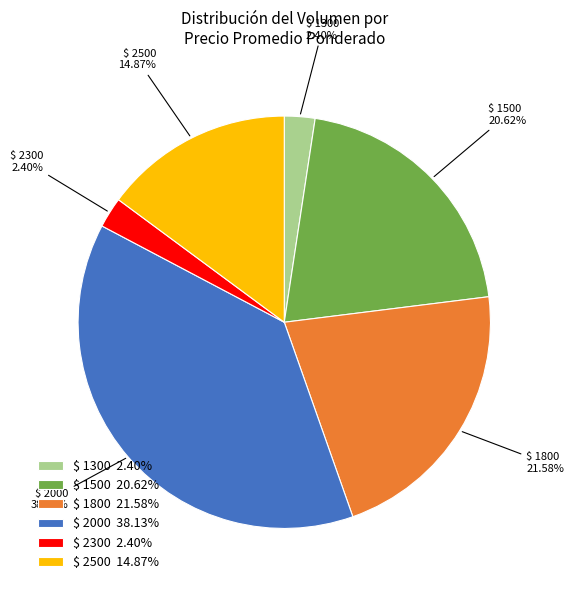

Does $ 1300 2.40% represent more than half of the total?

No